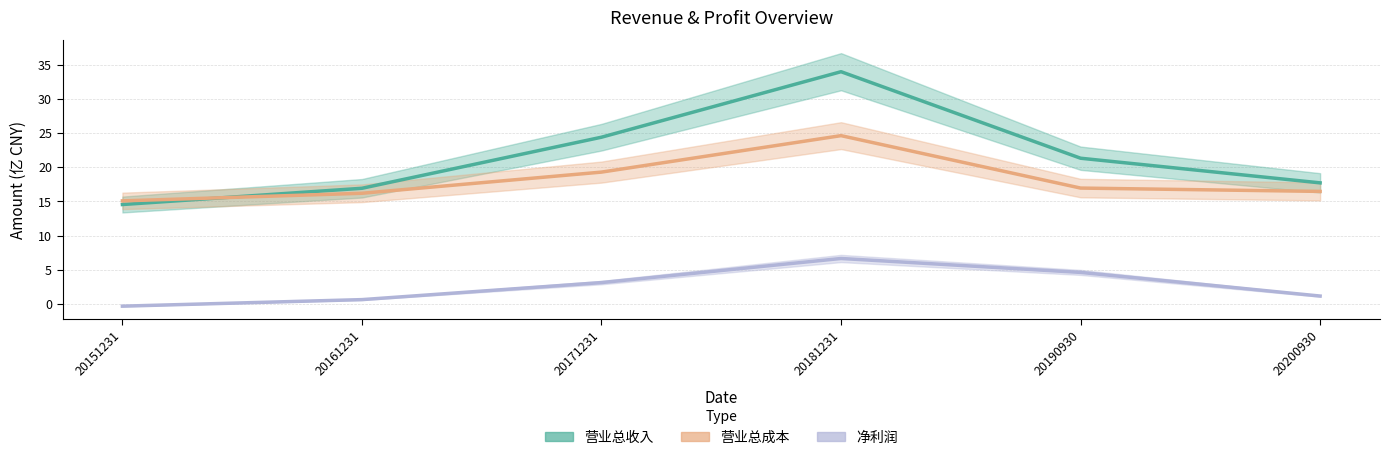

The value of 净利润 at 20151231 is -0.4. True or false?

True